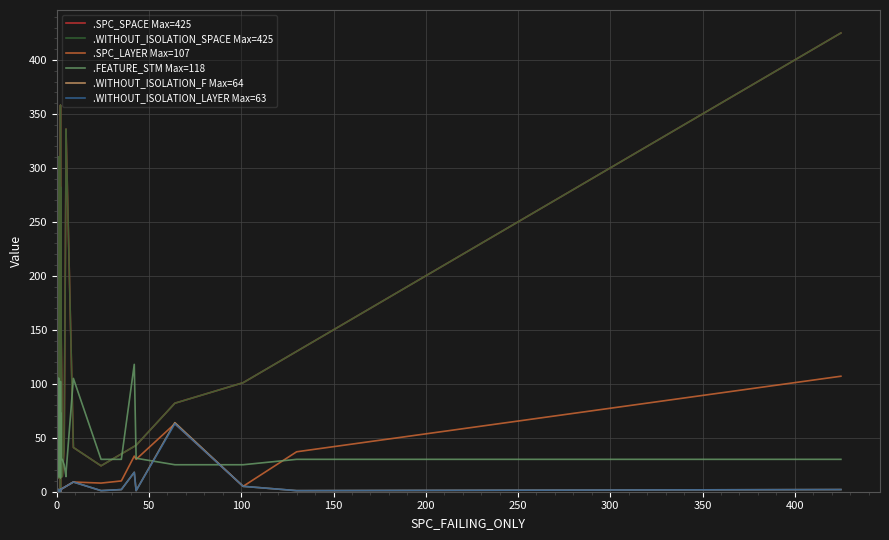

True or false: .SPC_SPACE Max=425 has more than 0 interior local peaks.

True